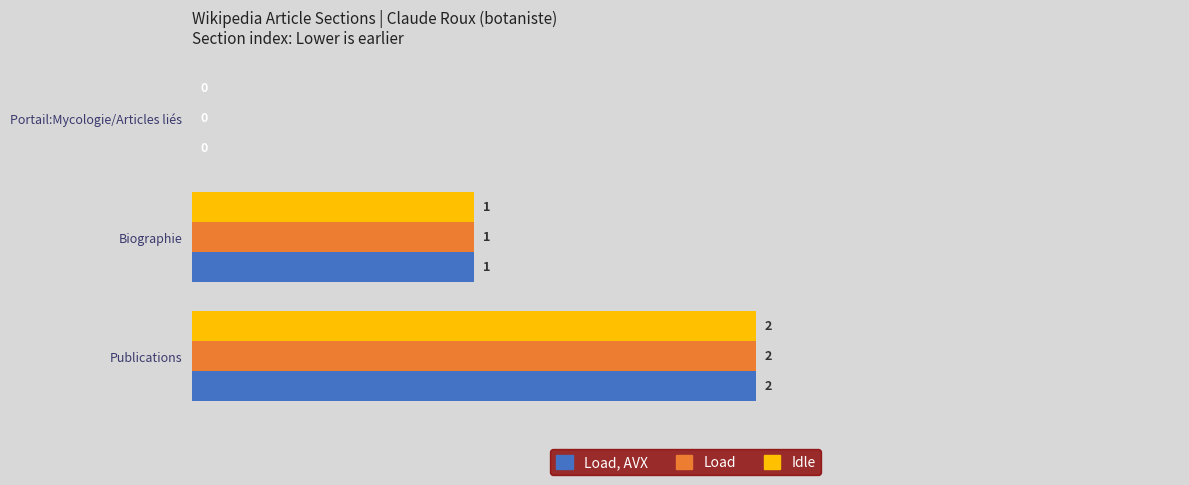

What is the sum of all Idle values?

3